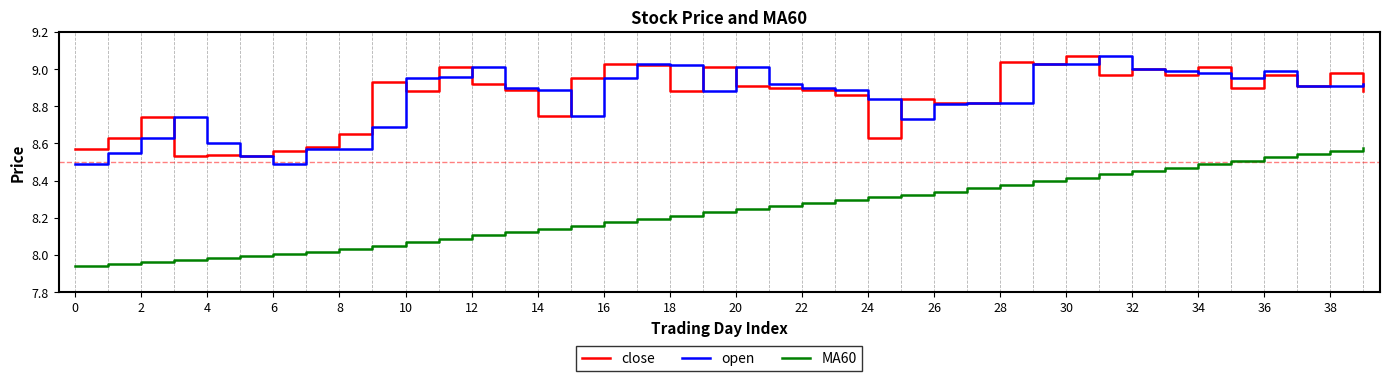

True or false: open and MA60 cross at least once.

False